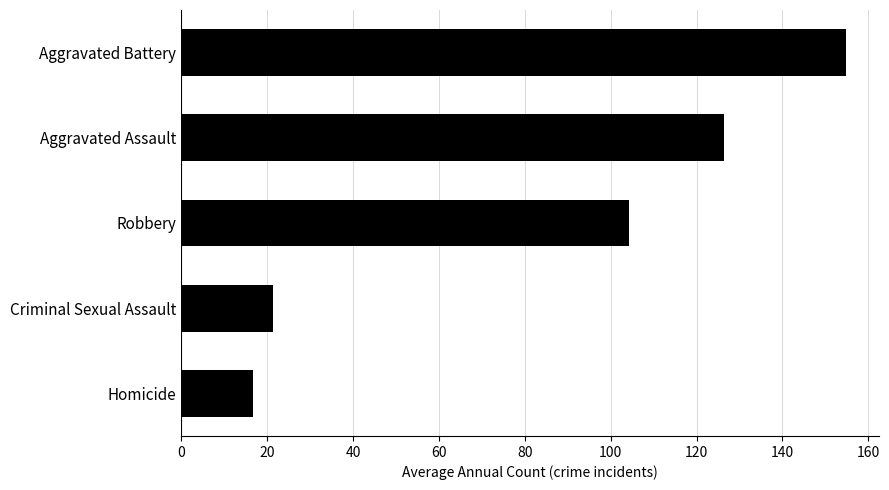

What is the minimum value shown in the chart?

16.6